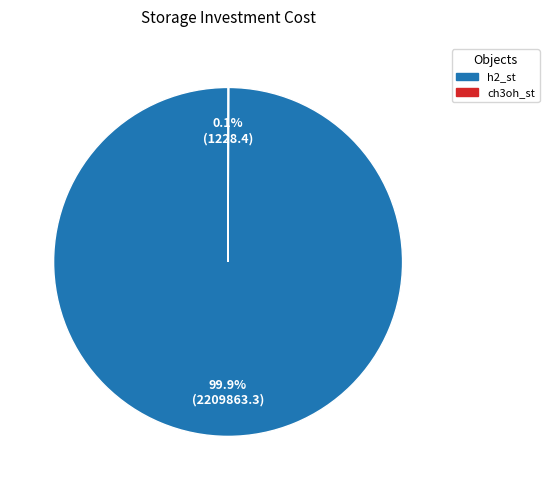

What portion of the pie excludes h2_st?

0.1%